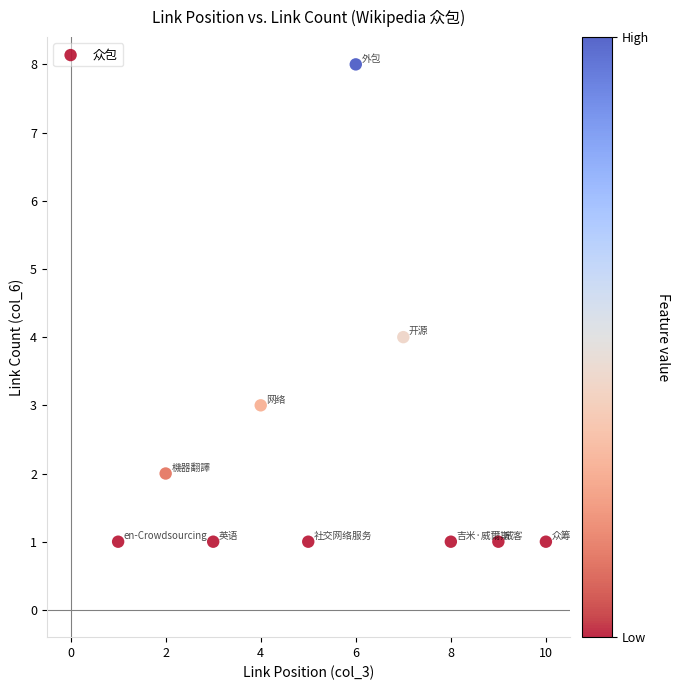

What is the range of Y values (max minus min)?

7